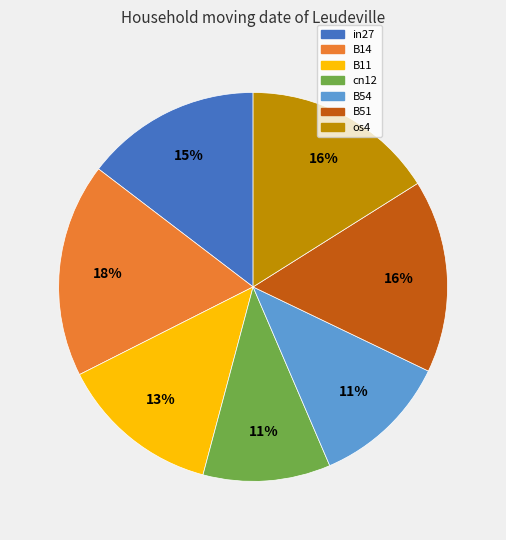

To the nearest percent, what is the combined percentage of os4 and in27?

31%